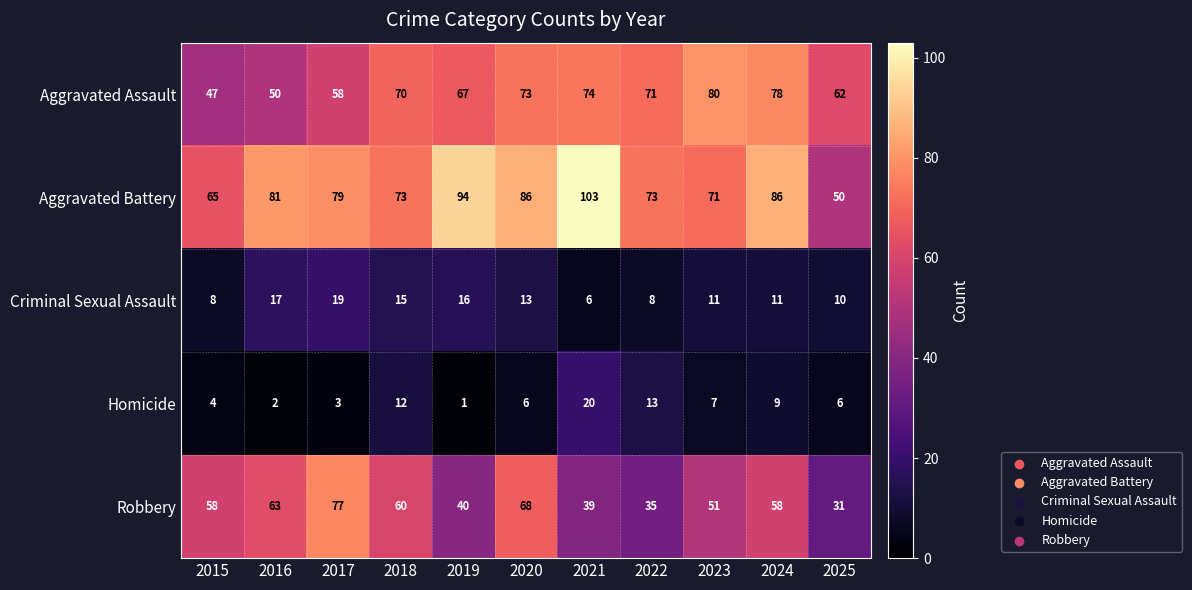

Read the Aggravated Assault value at 2025.

62